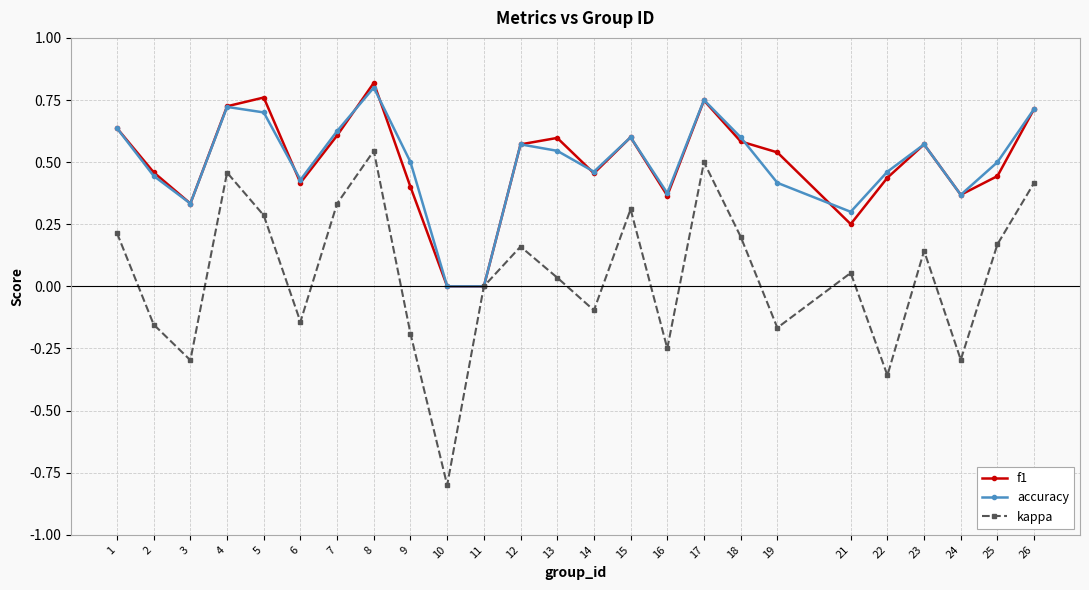

At which category is the sum across all series the highest?

8